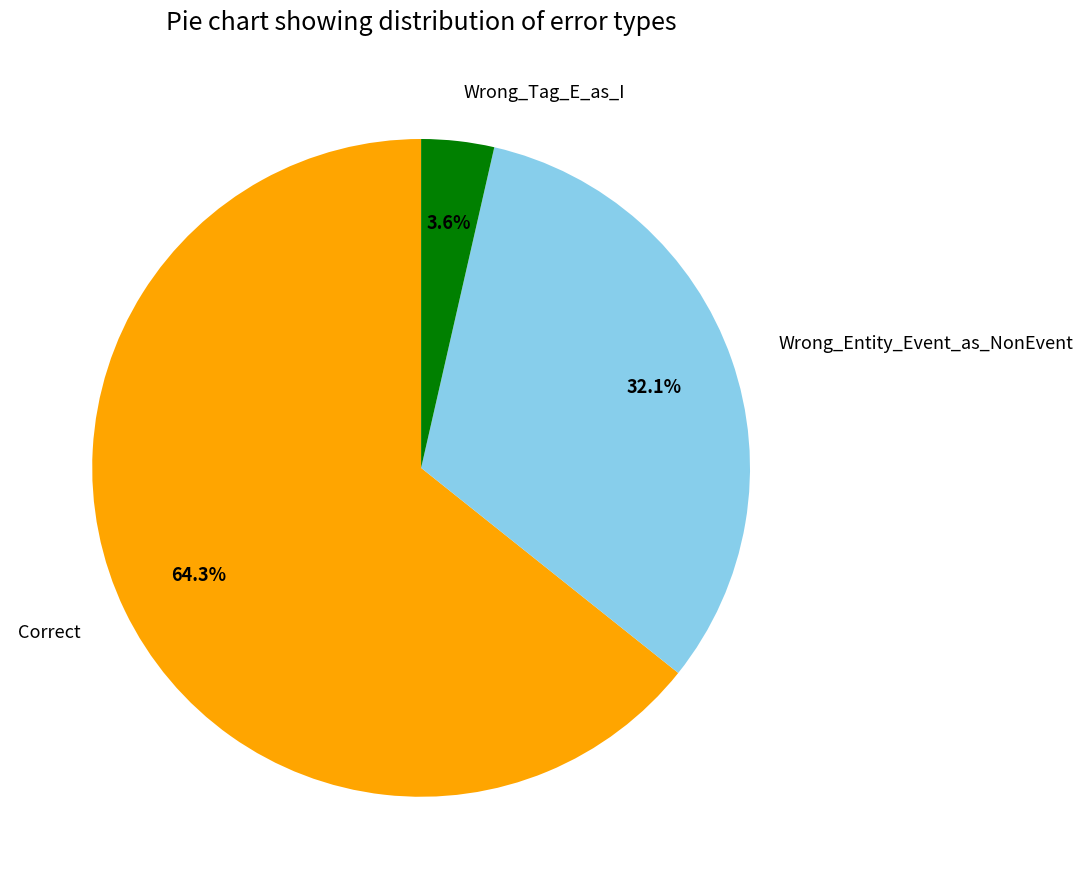

Which category has the smallest portion of the pie?

Wrong_Tag_E_as_I